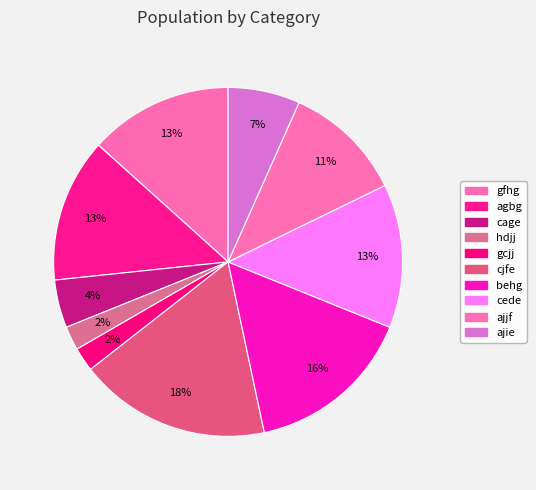

To the nearest percent, what percentage of the pie is ajjf?

11%